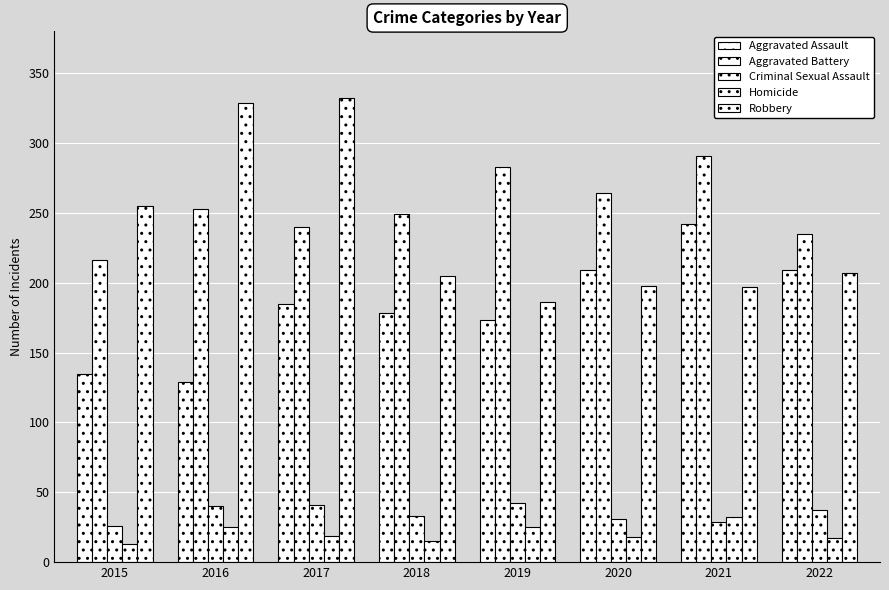

How many values in the Homicide series are below 19?

4